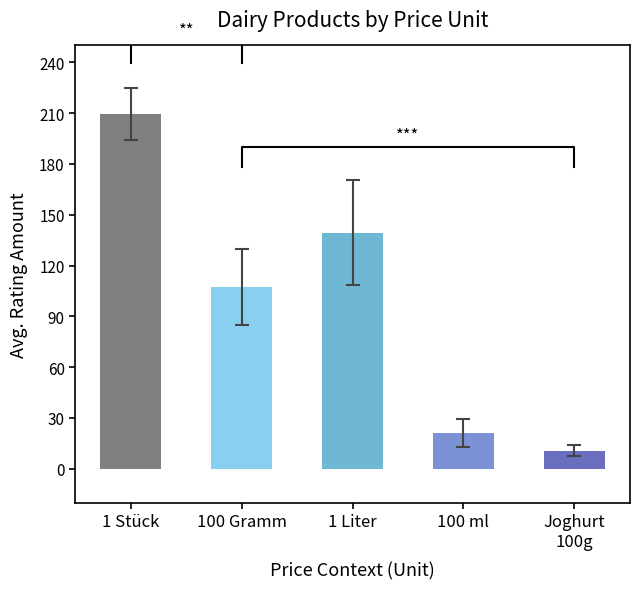

What is the sum of all values?

488.5